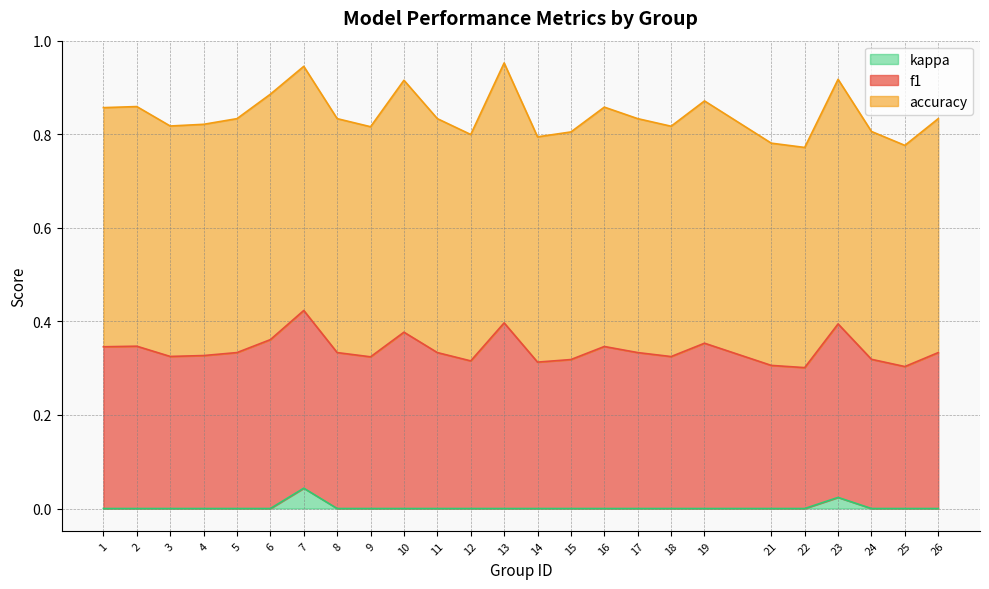

In kappa, how many points are higher than both neighbors (excluding endpoints)?

2